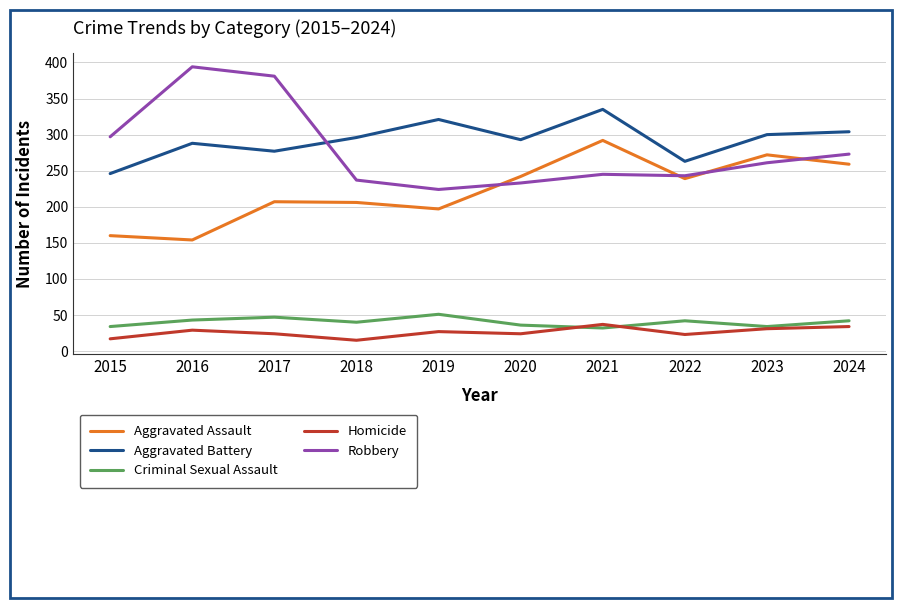

Is the value of Criminal Sexual Assault at 2019 greater than the value of Aggravated Battery at 2019?

No